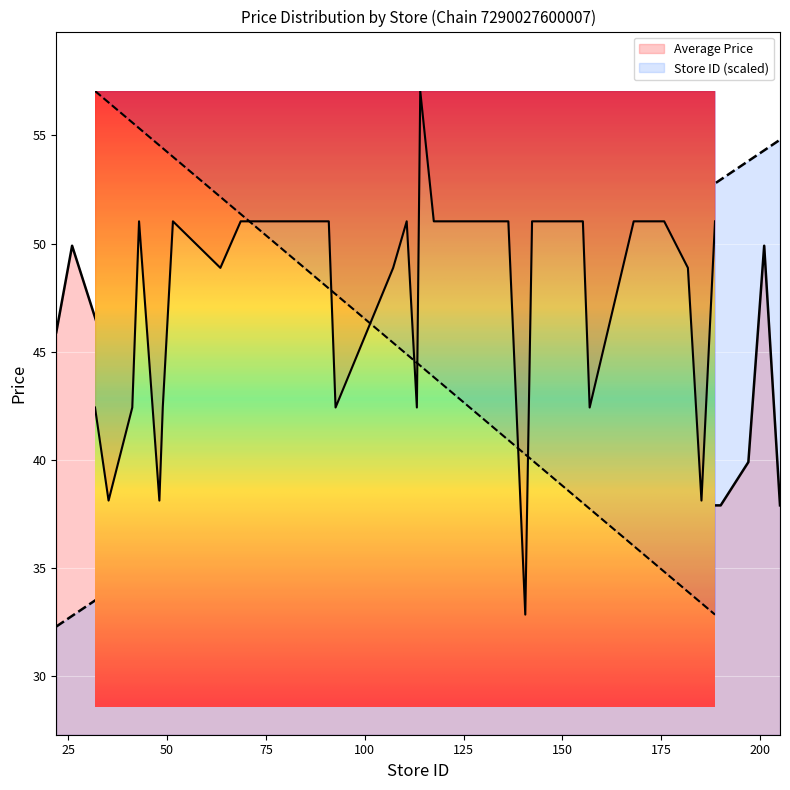

What is the spread (max minus min) of values at 39?

11.5